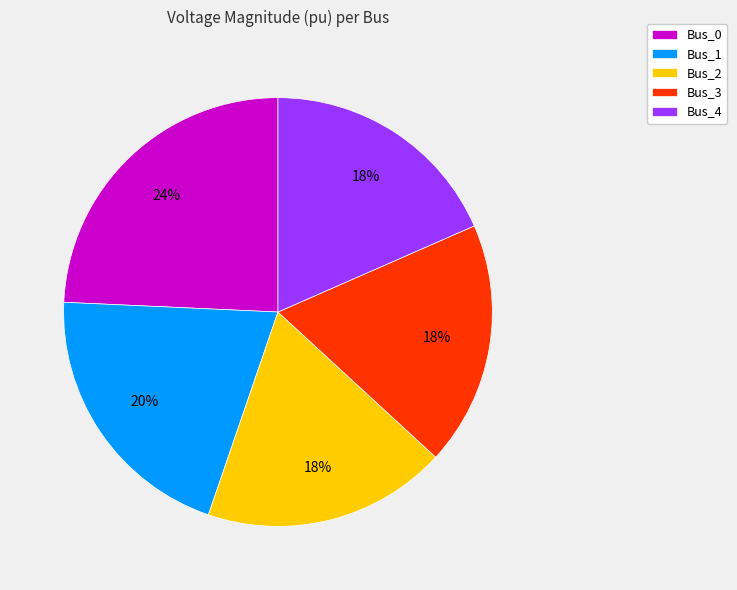

Is Bus_3 the majority of the pie?

No